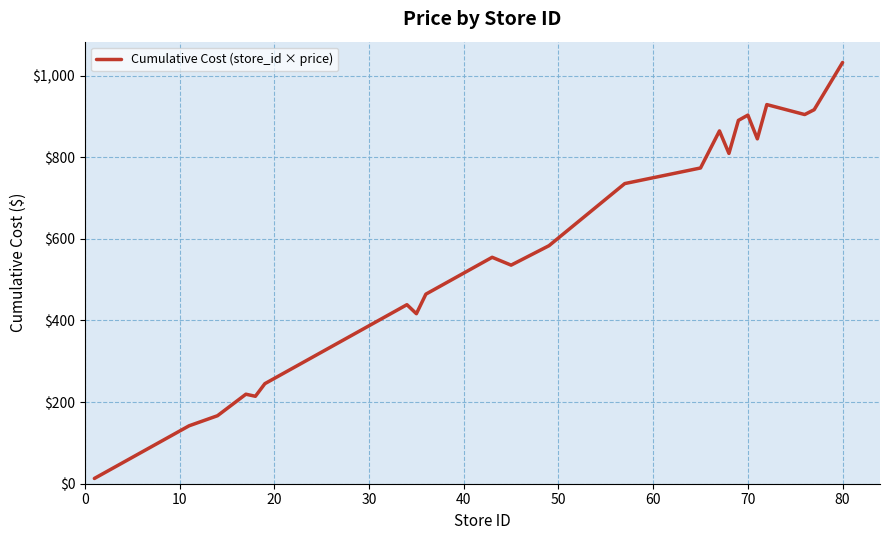

What is the maximum value shown in the chart?

1032.0